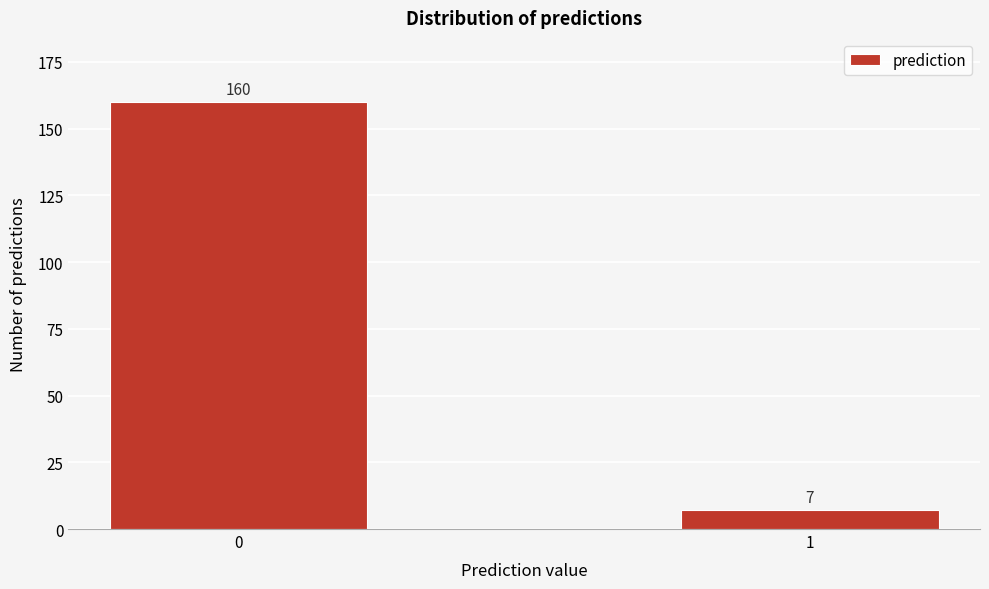

Reading right to left, list all the values displayed in this chart.

1=7	0=160